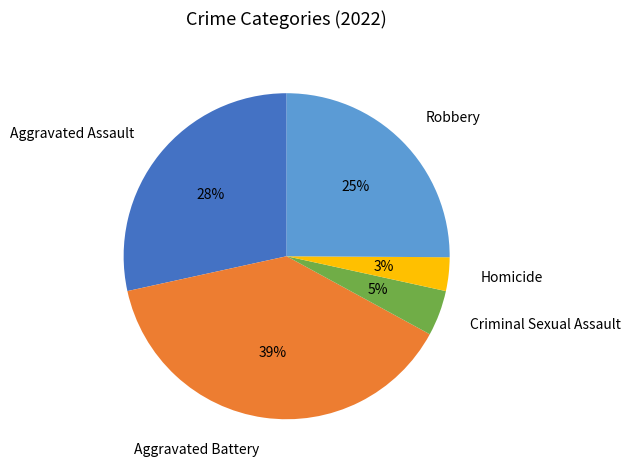

Is there any slice that represents more than half of the pie?

No